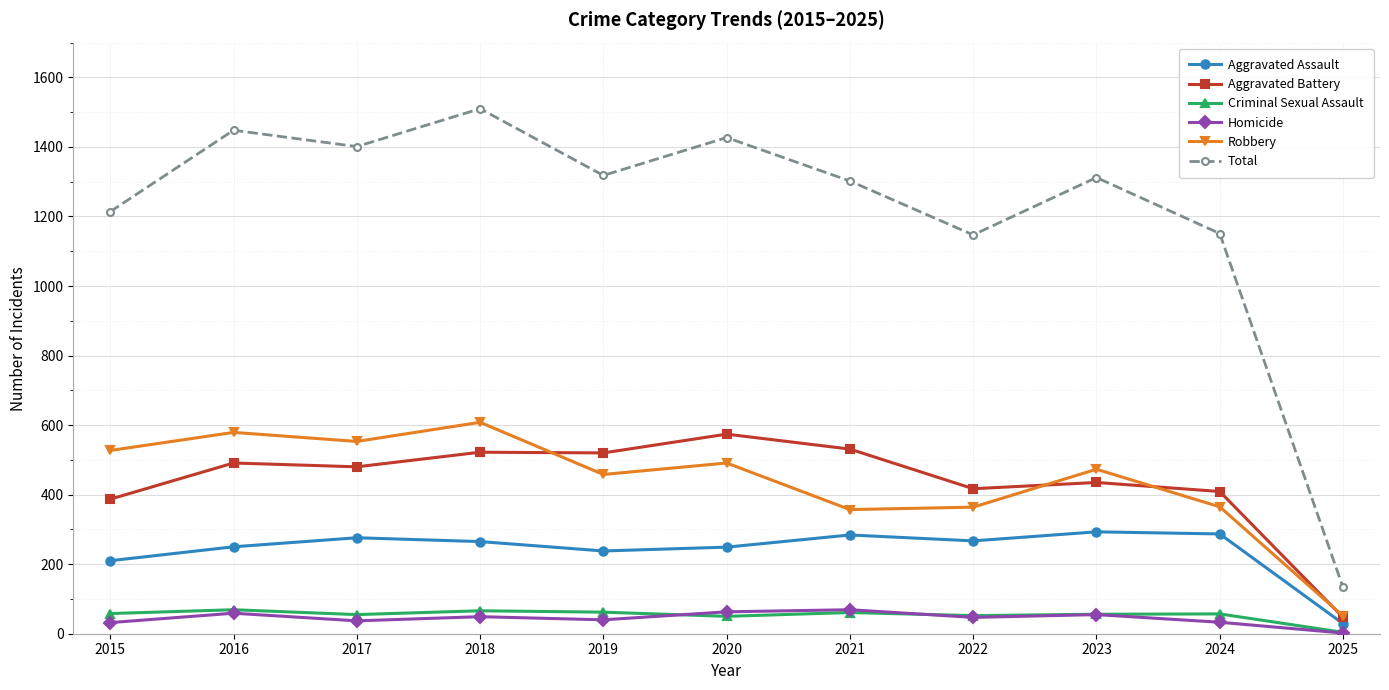

In Criminal Sexual Assault, how many points are lower than both neighbors (excluding endpoints)?

3